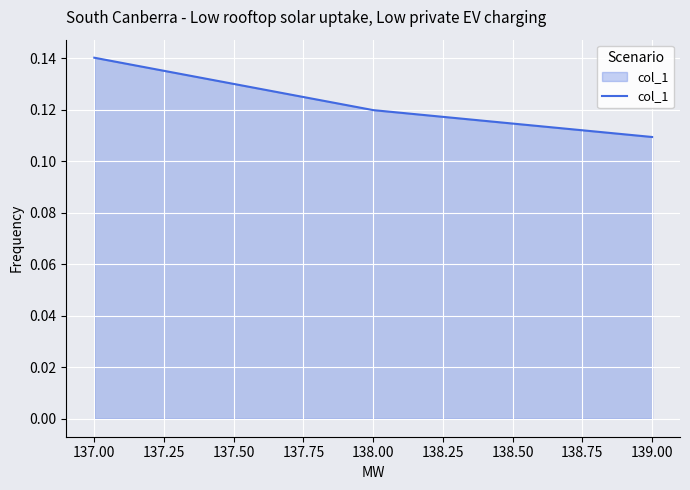

How many lines are shown in the chart?

1